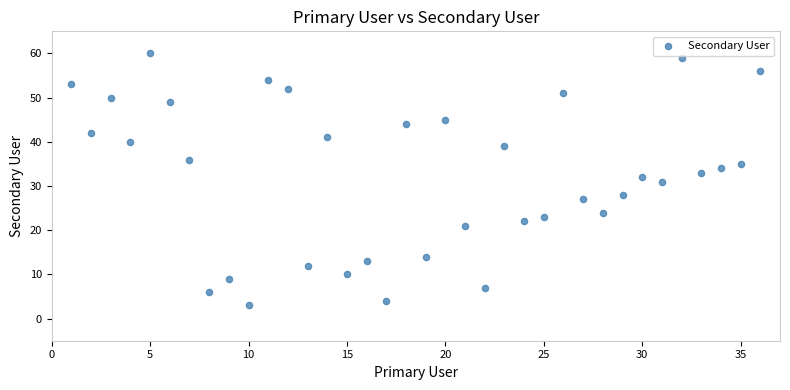

What is the range of Y values (max minus min)?

57